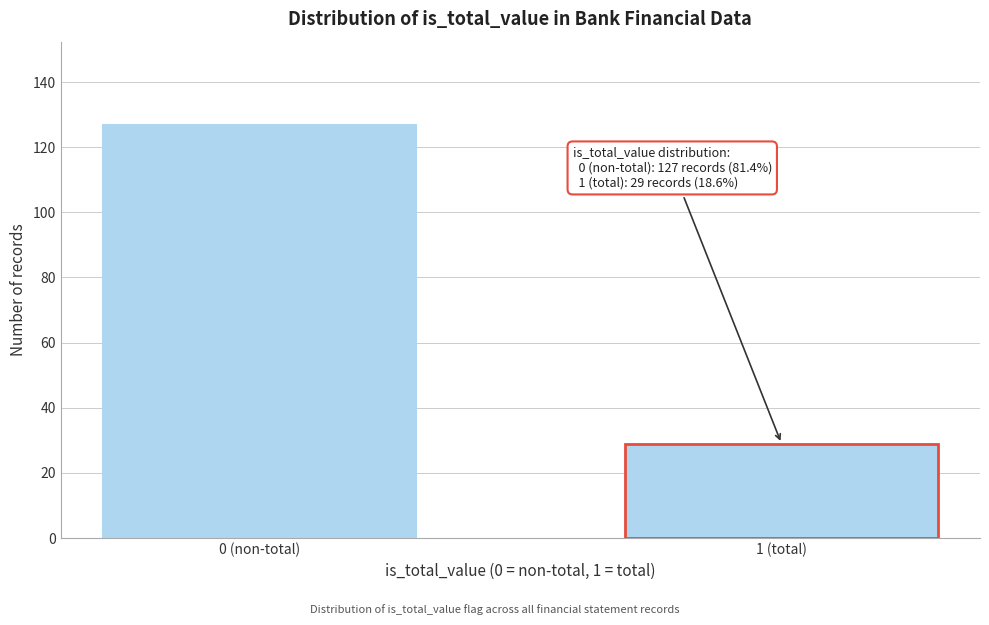

Reading left to right, list all the values displayed in this chart.

0 (non-total)=127	1 (total)=29